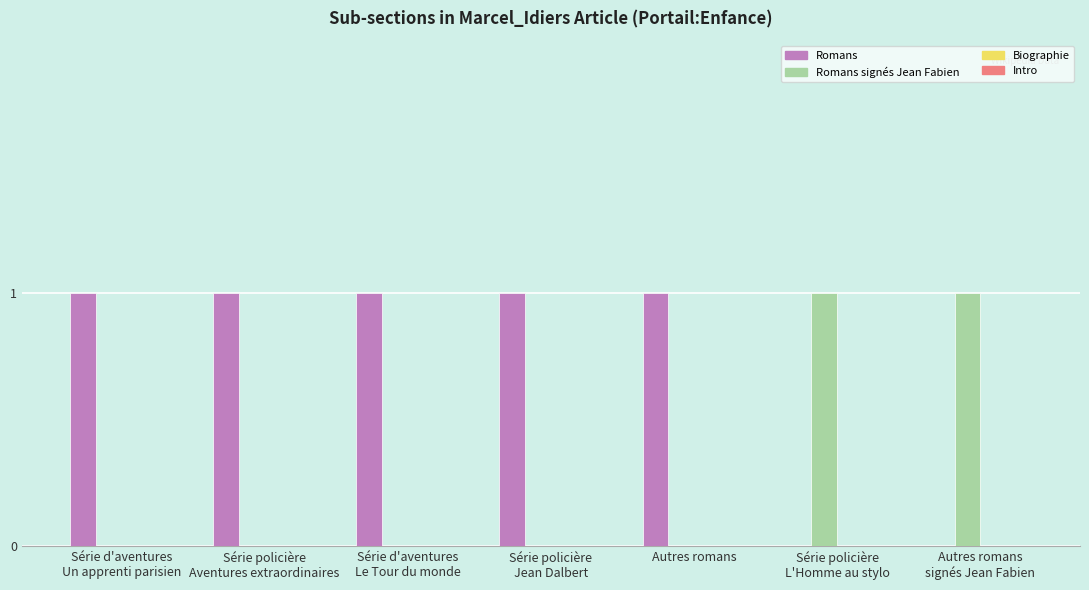

Which series has the largest total across all categories?

Romans